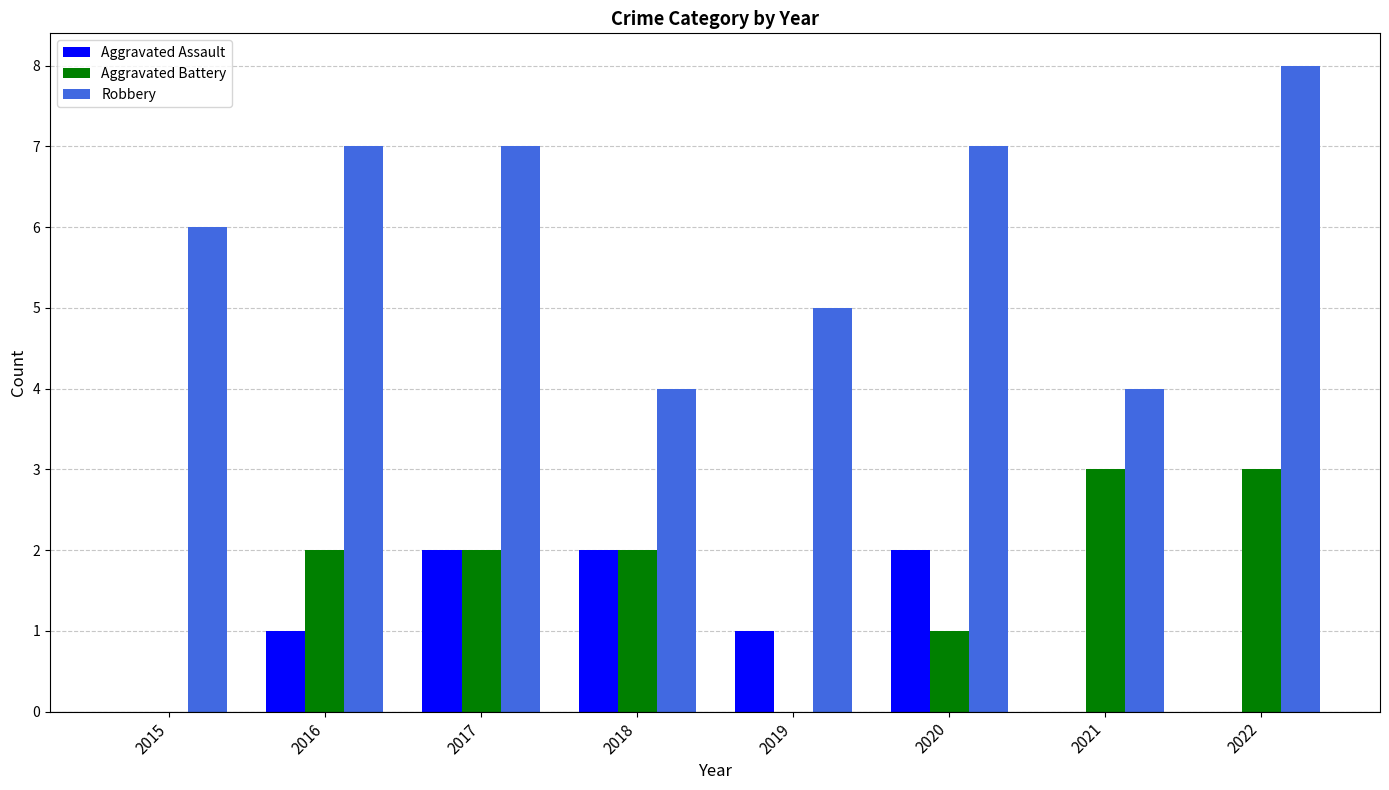

Is the value of Aggravated Battery at 2015 greater than the value of Robbery at 2022?

No